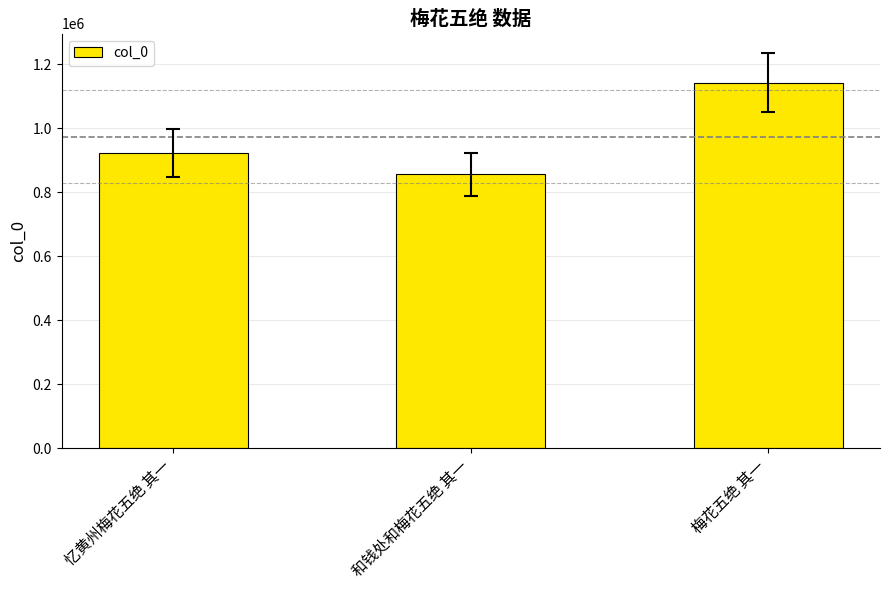

Is it true that the value at 和钱处和梅花五绝 其一 is 279449?

False